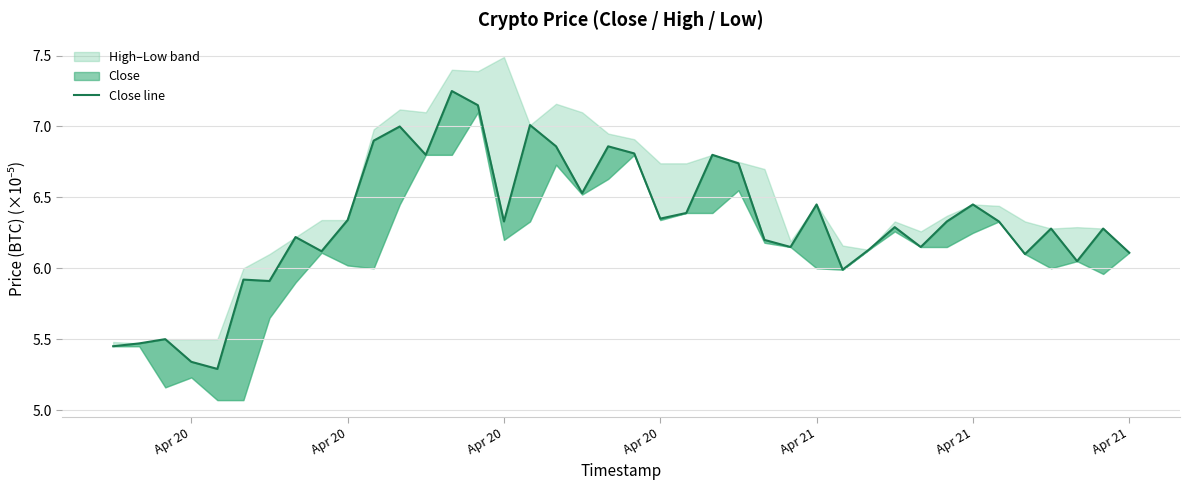

What is the difference between the maximum and minimum values?

2.0